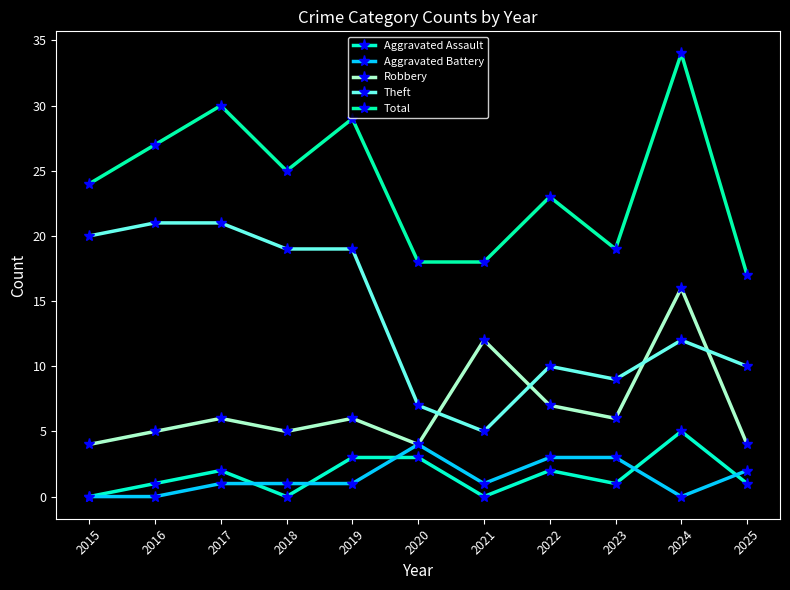

How many series are shown in this chart?

5